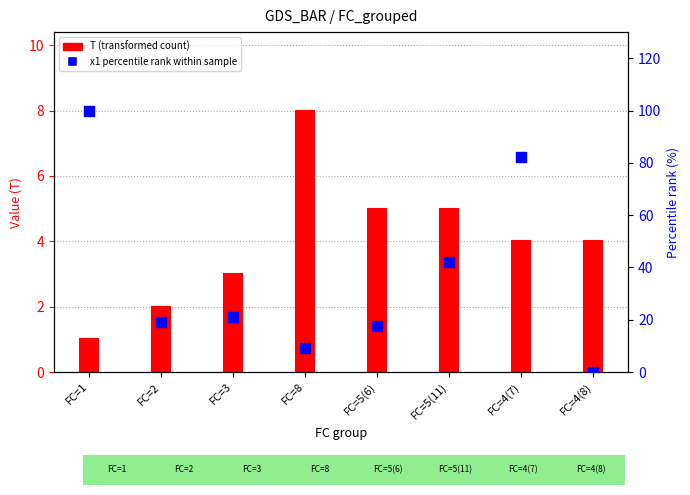

Which series has the largest total across all categories?

x1 percentile rank within sample